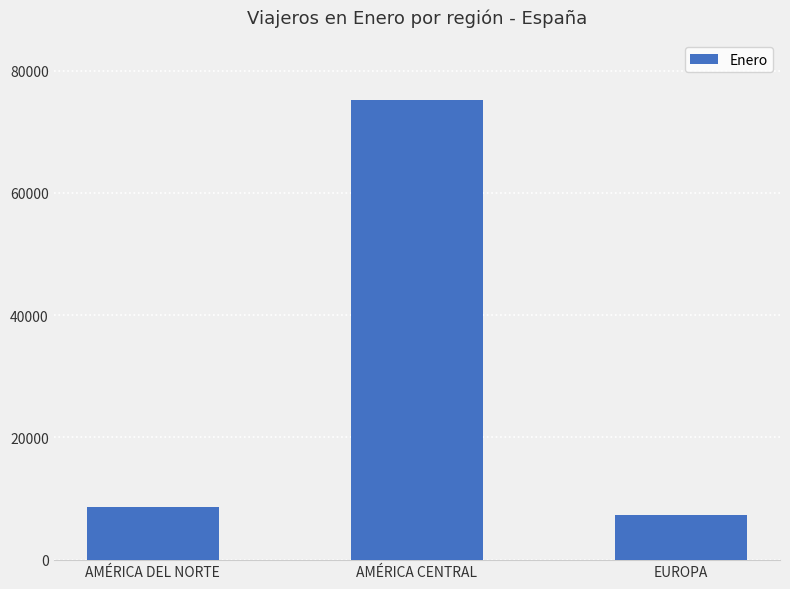

The chart shows a value of 2549 at EUROPA. True or false?

False